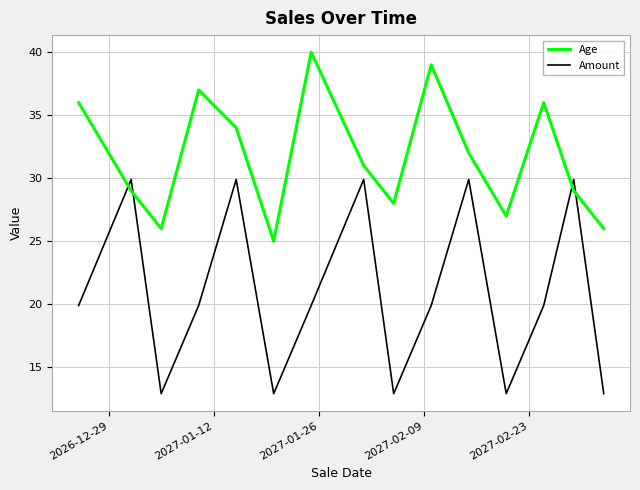

What is the lowest value of the Age series?

25.0